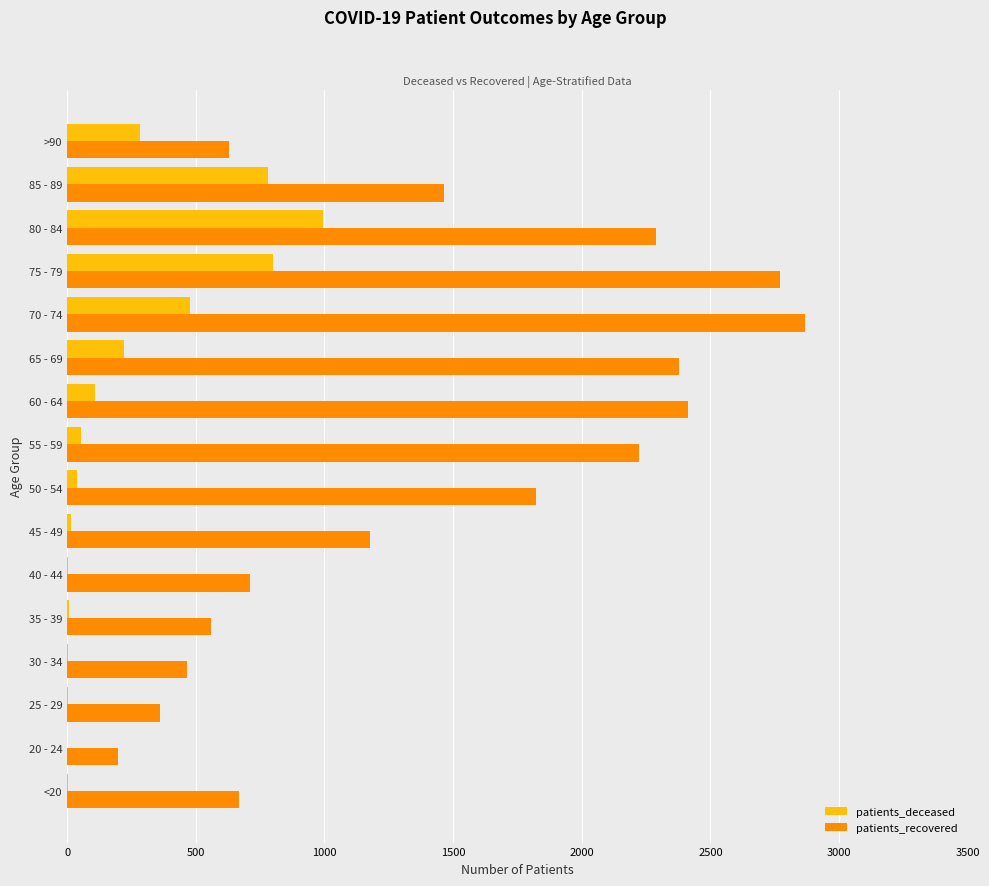

Which series has the largest total across all categories?

patients_recovered